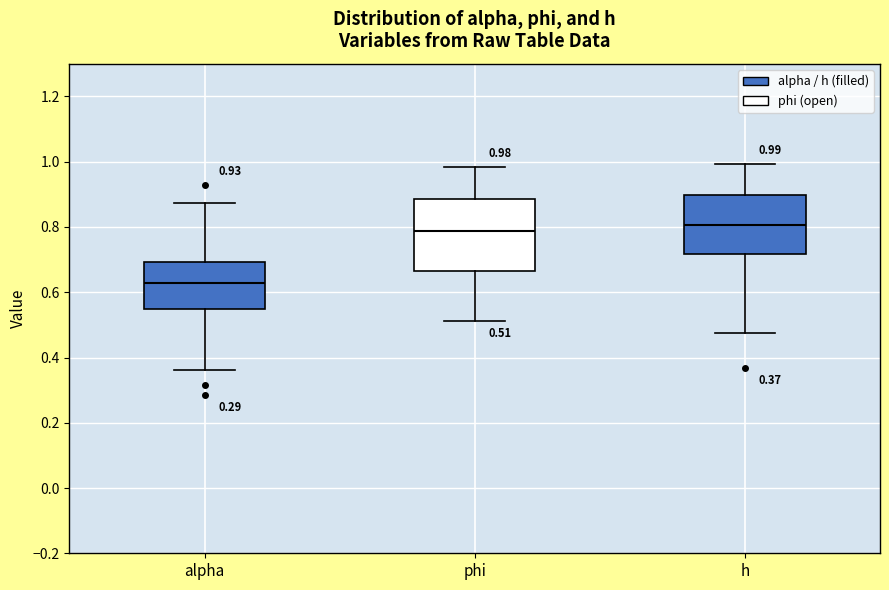

Which box is the tallest, from its lower edge to its upper edge?

phi